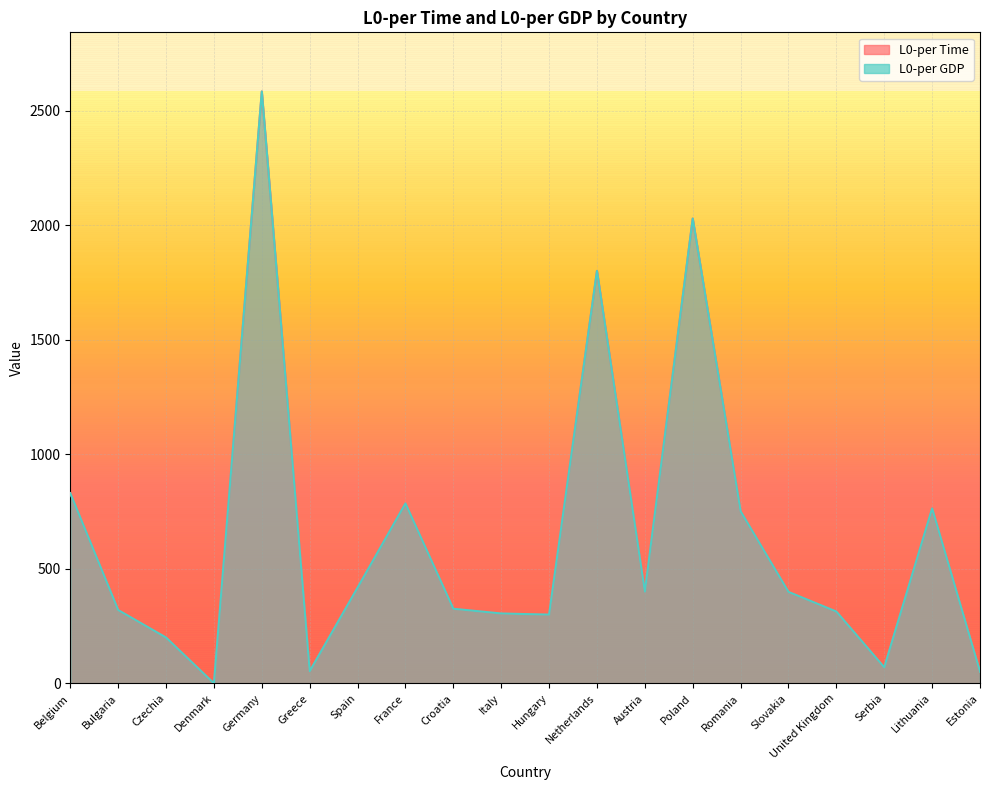

Reading left to right, list all the values displayed in this chart.

L0-per Time: Belgium=830.0	Bulgaria=320.0	Czechia=200.0	Denmark=0.2	Germany=2583.0	Greece=53.0	Spain=417.8	France=785.3	Croatia=325.6	Italy=305.0	Hungary=300.0	Netherlands=1800.0	Austria=400.0	Poland=2028.4	Romania=750.9	Slovakia=399.2	United Kingdom=313.4	Serbia=70.0	Lithuania=763.5	Estonia=50.7
L0-per GDP: Belgium=830.0	Bulgaria=320.0	Czechia=200.0	Denmark=0.2	Germany=2583.0	Greece=53.0	Spain=417.8	France=785.3	Croatia=325.6	Italy=305.0	Hungary=300.0	Netherlands=1800.0	Austria=400.0	Poland=2028.4	Romania=750.9	Slovakia=399.2	United Kingdom=313.4	Serbia=70.0	Lithuania=763.5	Estonia=50.7